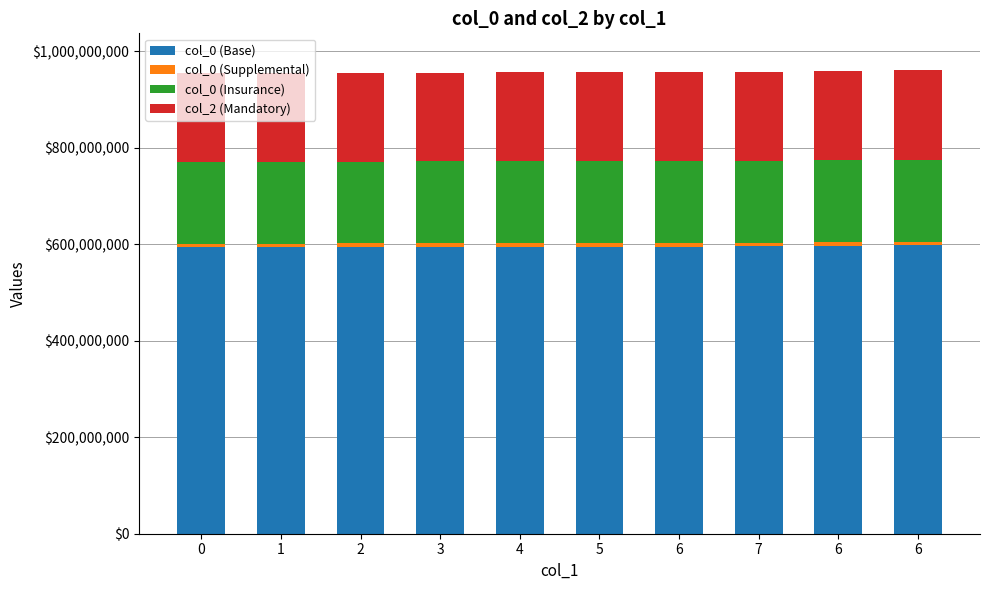

Where is col_0 (Base) nearest to the value 595601586?

7